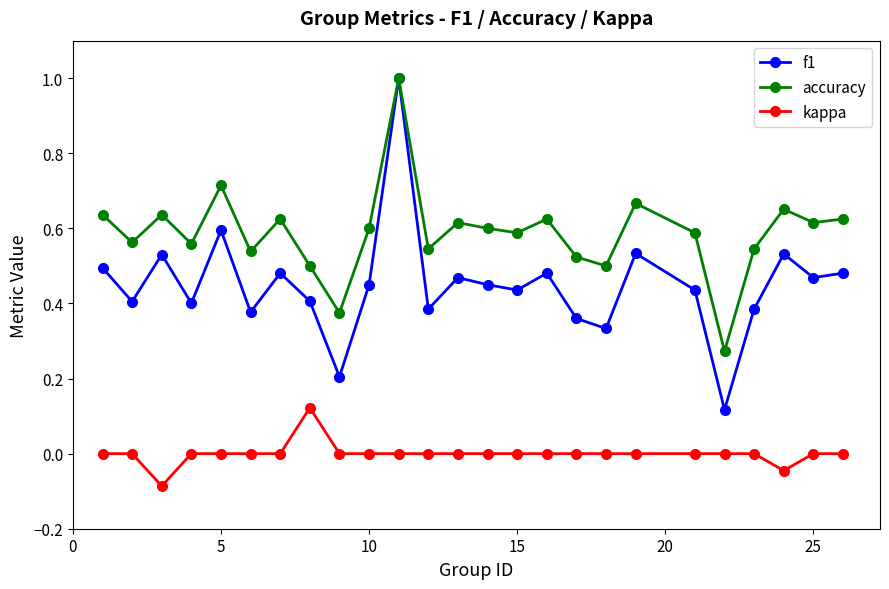

Rank the series by their average value, from lowest to highest.

kappa, f1, accuracy